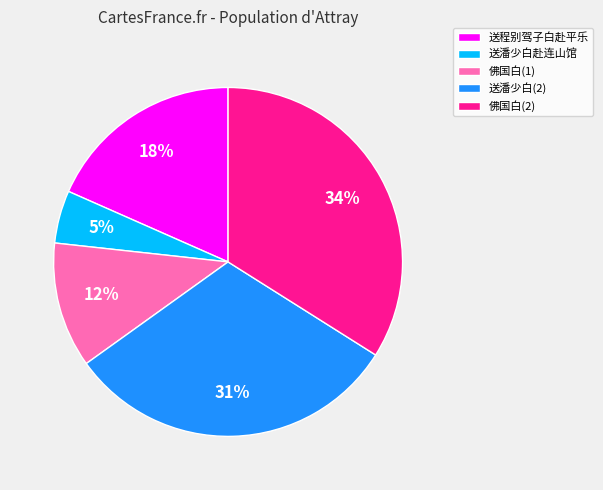

Is the sum of 送程别驾子白赴平乐 and 送潘少白赴连山馆 greater than half?

No